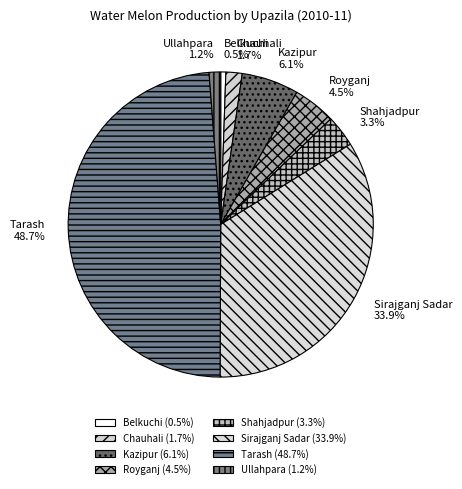

True or false: Kazipur accounts for 12% of the total.

False